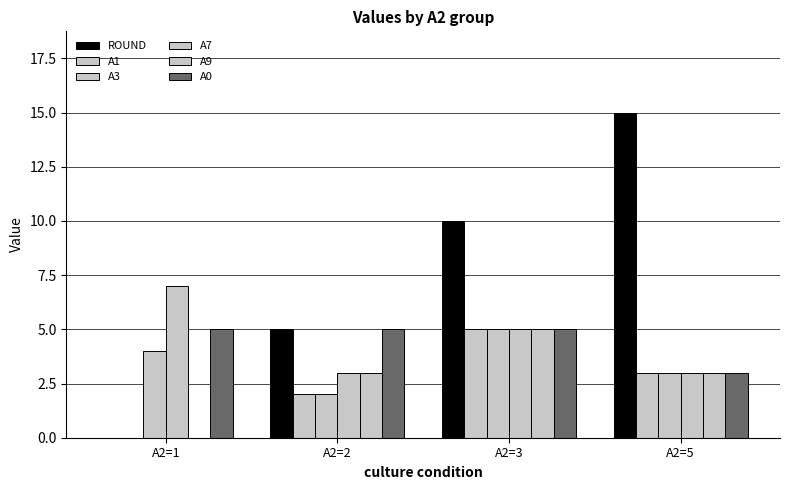

Between A2=1 and A2=5, which is larger?

A2=5